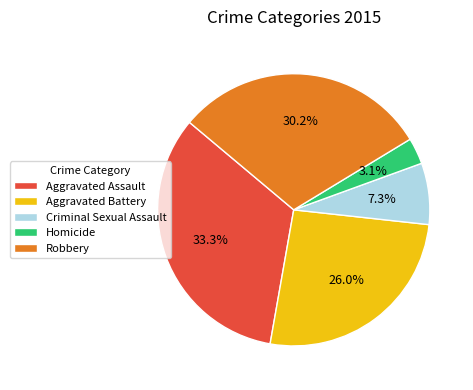

The Homicide slice represents 3% of the pie. True or false?

True